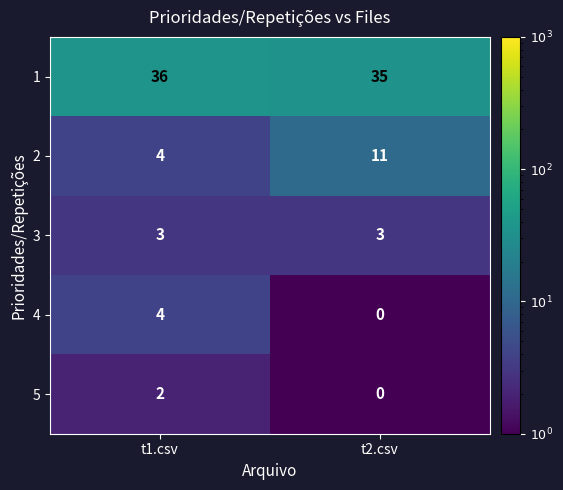

The 4 series shows 2 at t1.csv. True or false?

False